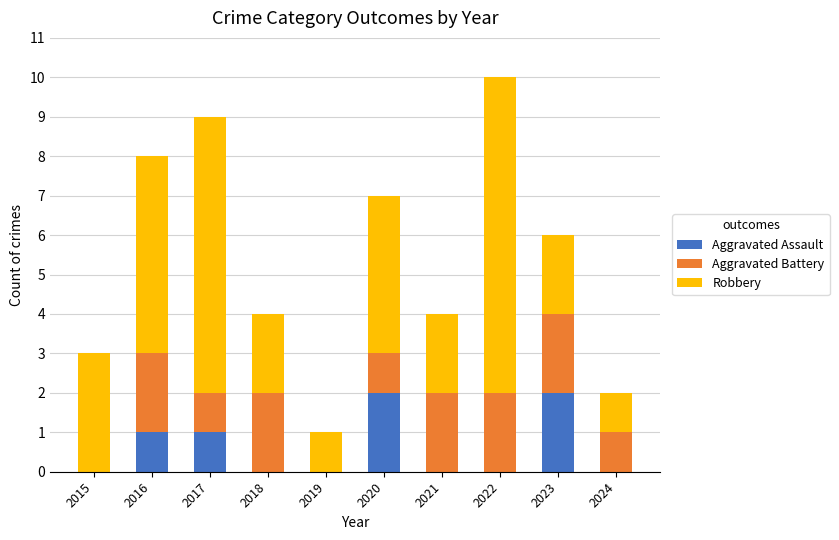

At which category is the sum across all series the highest?

2022